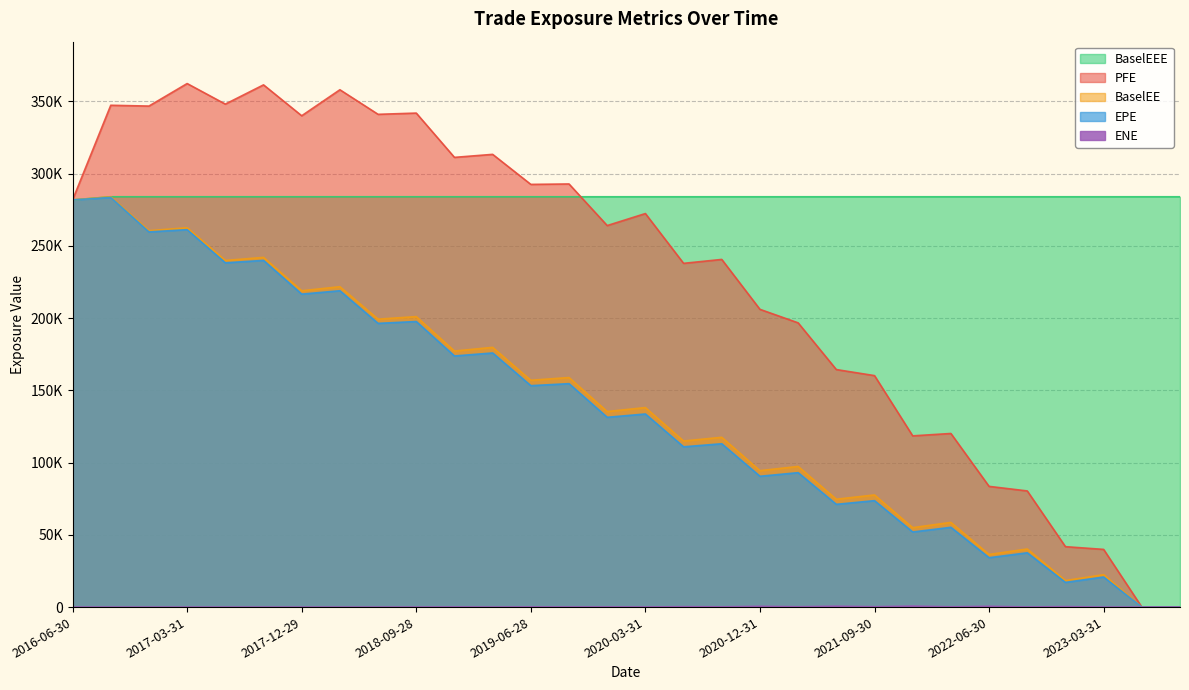

True or false: PFE and EPE intersect in this chart.

False